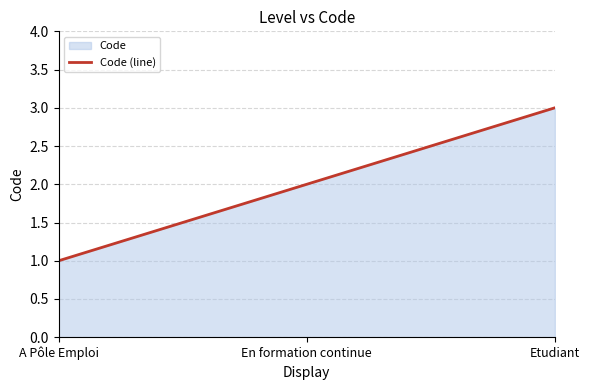

Does the chart have visible grid lines?

Yes